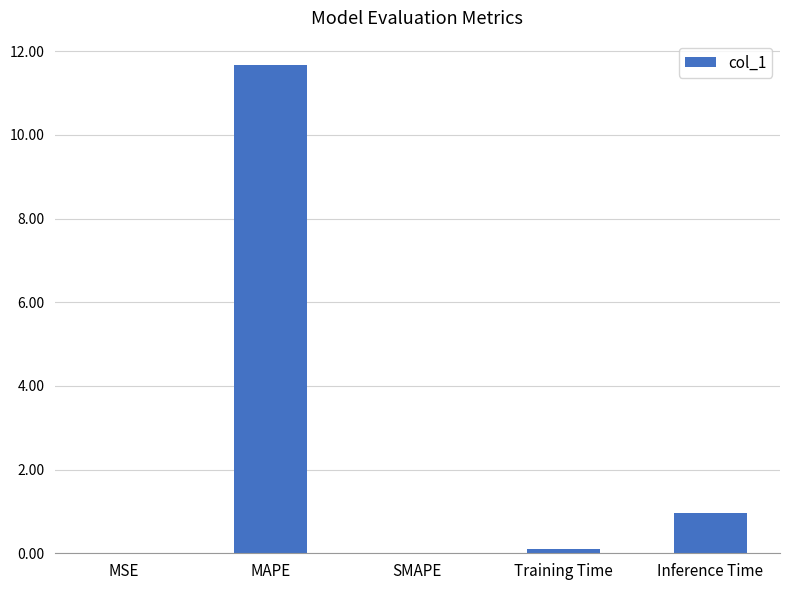

Which has a higher value, MAPE or MSE?

MAPE